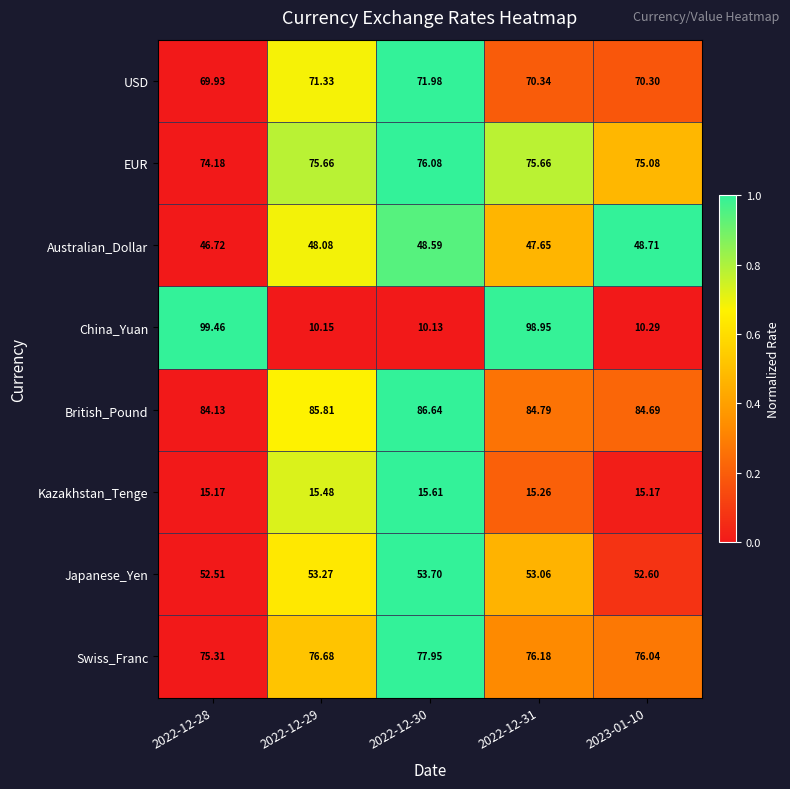

How many data points in EUR are less than 75?

1